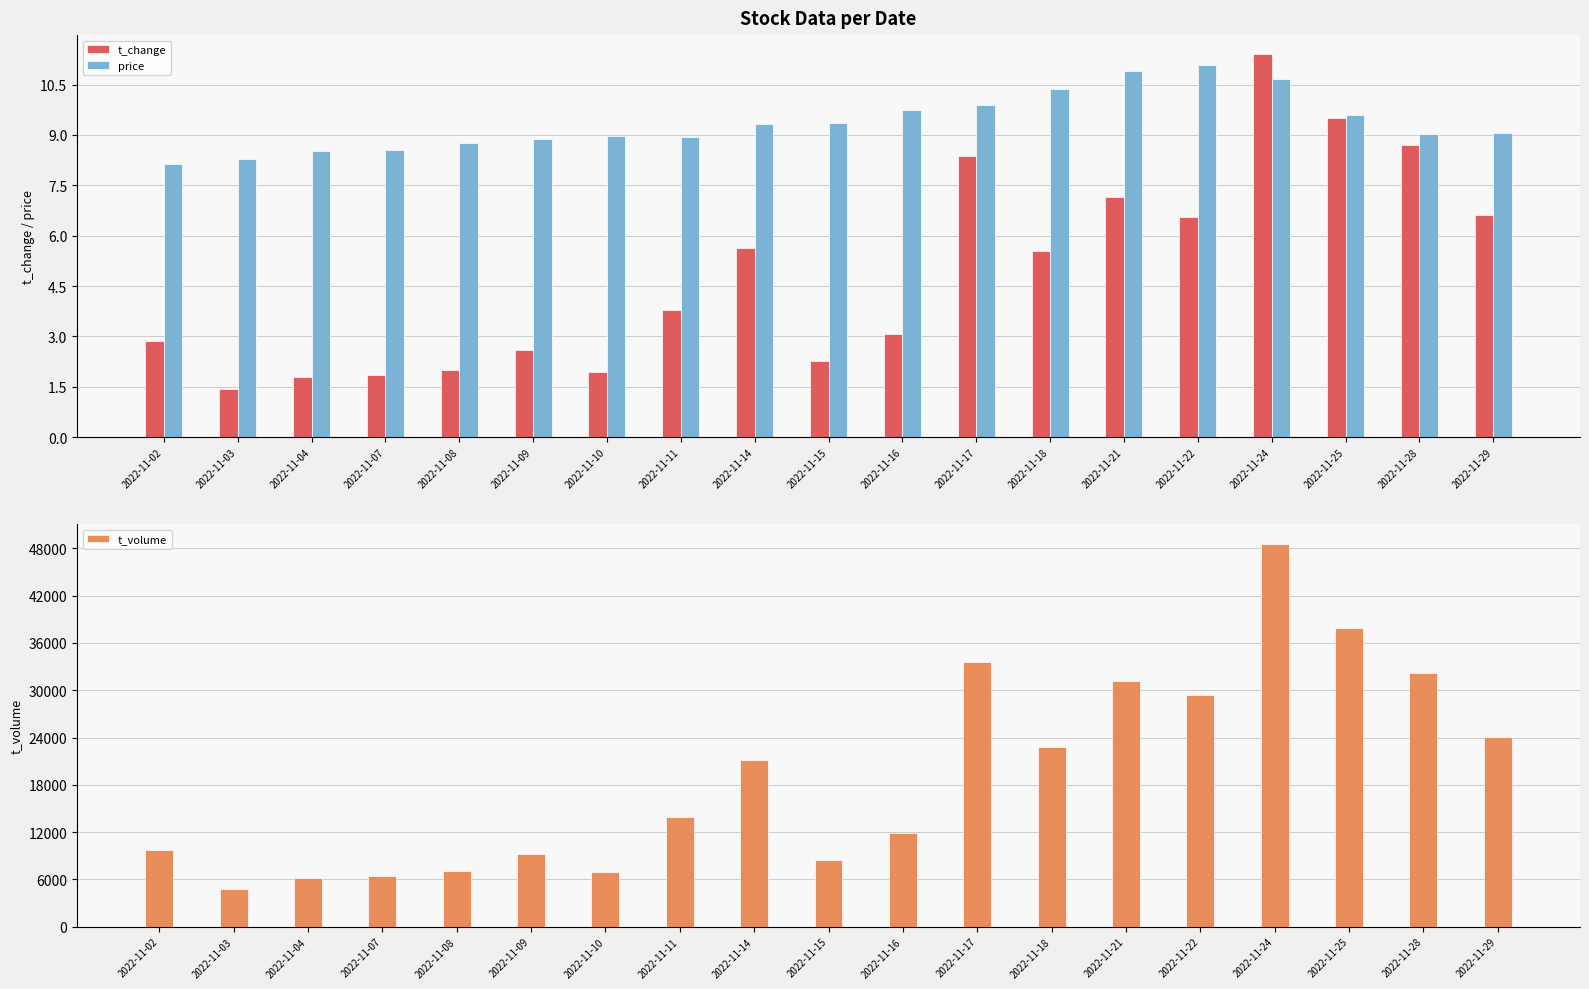

Reading right to left, transcribe all the data shown in this chart.

t_change: 2022-11-29=6.6	2022-11-28=8.7	2022-11-25=9.5	2022-11-24=11.4	2022-11-22=6.5	2022-11-21=7.2	2022-11-18=5.5	2022-11-17=8.4	2022-11-16=3.1	2022-11-15=2.3	2022-11-14=5.6	2022-11-11=3.8	2022-11-10=1.9	2022-11-09=2.6	2022-11-08=2.0	2022-11-07=1.9	2022-11-04=1.8	2022-11-03=1.4	2022-11-02=2.9
price: 2022-11-29=9.1	2022-11-28=9.0	2022-11-25=9.6	2022-11-24=10.7	2022-11-22=11.1	2022-11-21=10.9	2022-11-18=10.4	2022-11-17=9.9	2022-11-16=9.7	2022-11-15=9.3	2022-11-14=9.3	2022-11-11=8.9	2022-11-10=9.0	2022-11-09=8.9	2022-11-08=8.8	2022-11-07=8.6	2022-11-04=8.5	2022-11-03=8.3	2022-11-02=8.1
t_volume: 2022-11-29=24021.0	2022-11-28=32189.0	2022-11-25=37931.0	2022-11-24=48621.0	2022-11-22=29352.0	2022-11-21=31162.0	2022-11-18=22798.0	2022-11-17=33542.0	2022-11-16=11862.0	2022-11-15=8477.0	2022-11-14=21106.0	2022-11-11=13969.0	2022-11-10=6872.0	2022-11-09=9260.0	2022-11-08=7064.0	2022-11-07=6379.0	2022-11-04=6111.0	2022-11-03=4764.0	2022-11-02=9687.0